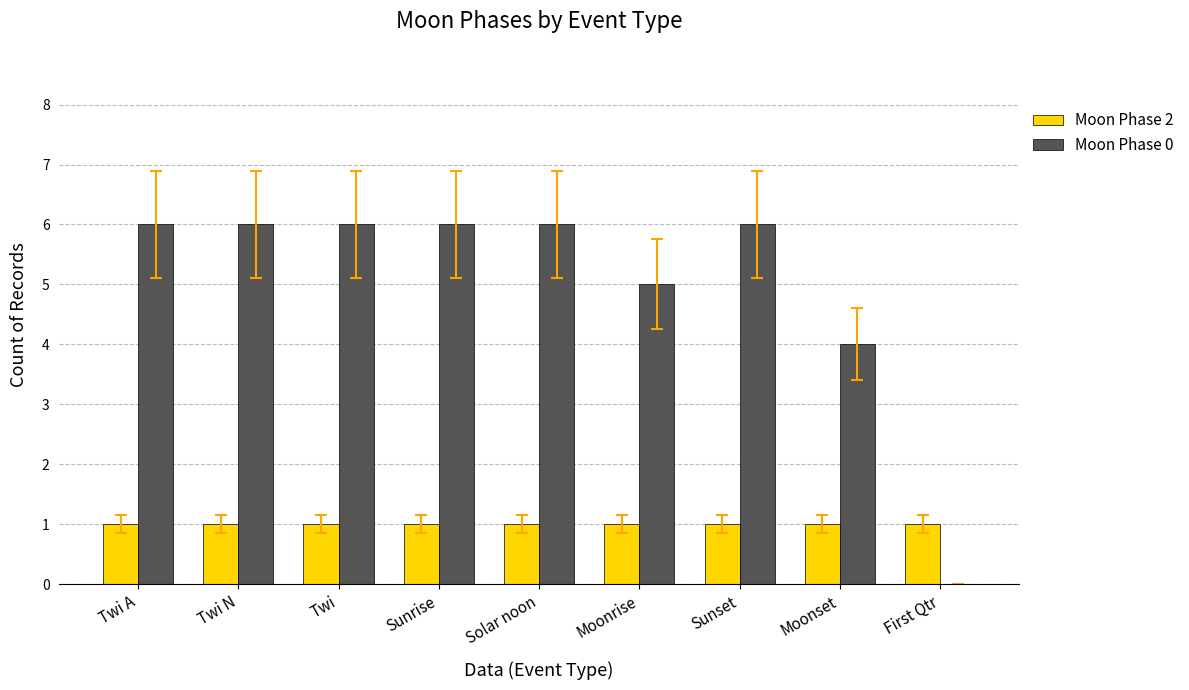

Which series has the largest total across all categories?

Moon Phase 0